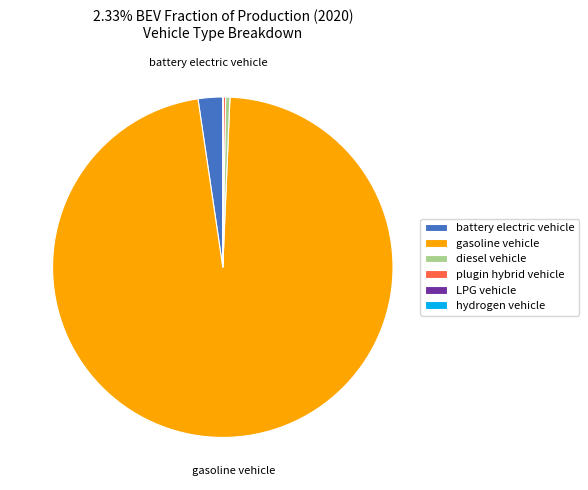

Is there any slice that represents more than half of the pie?

Yes